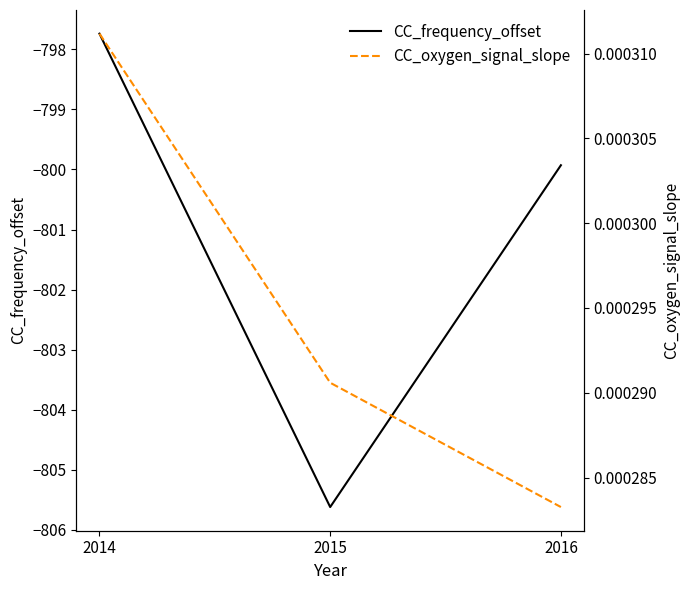

At how many categories does at least one series exceed -567?

3